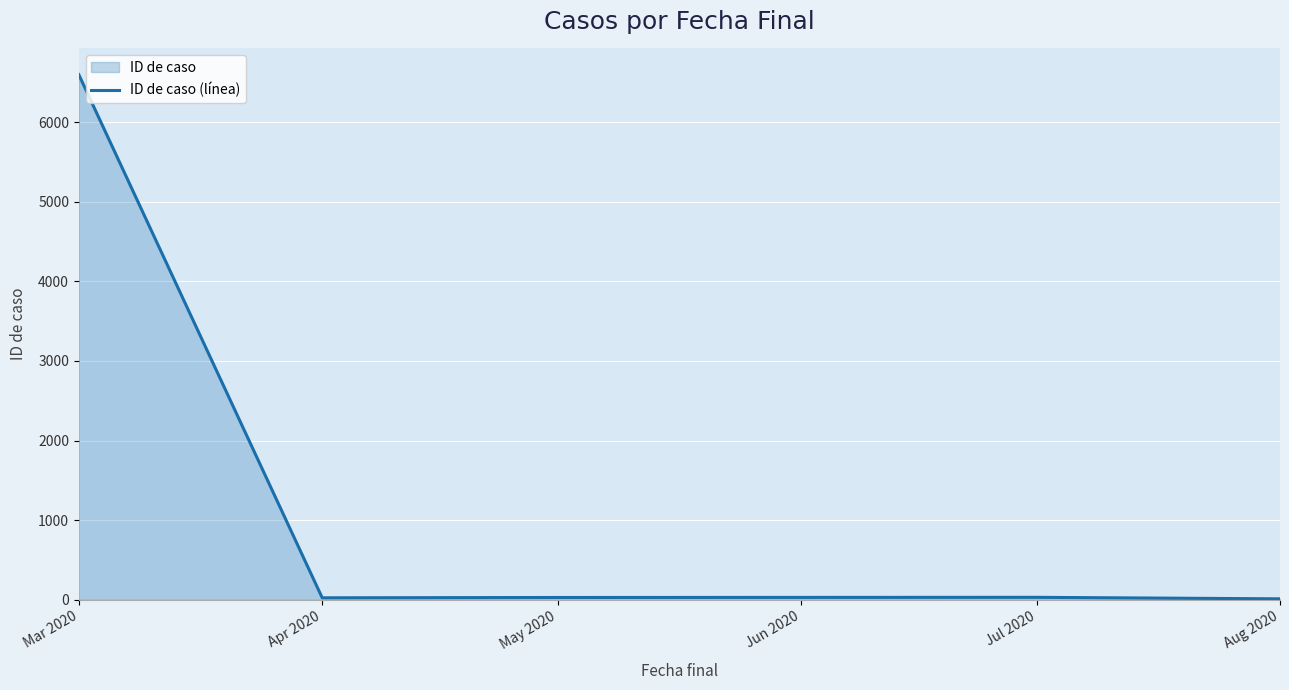

How many lines are shown in the chart?

1